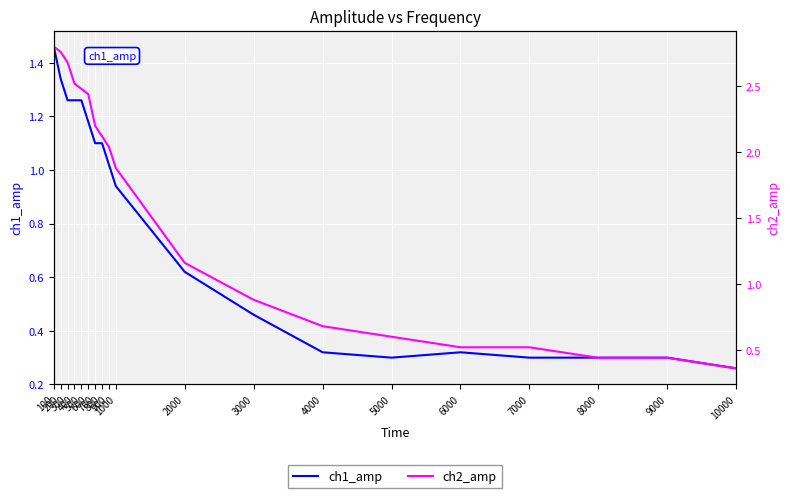

True or false: ch1_amp and ch2_amp cross at least once.

False